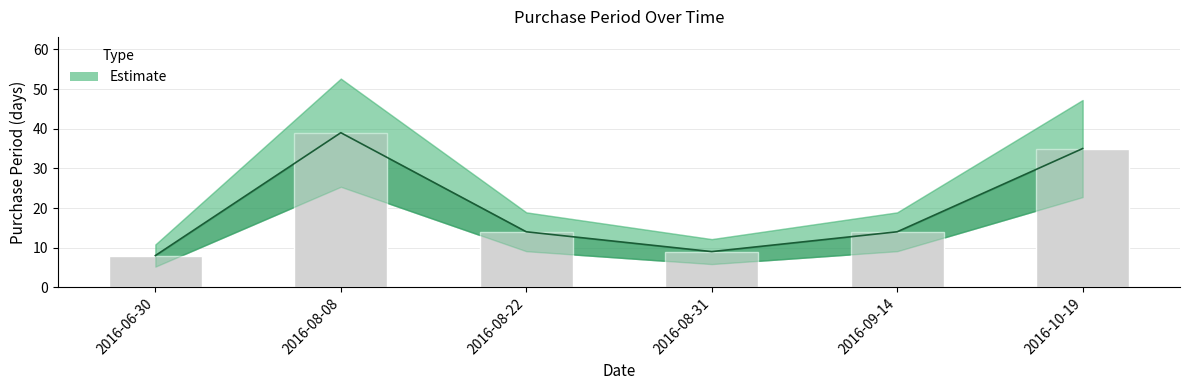

What is the value of the 4th bar from the left?

9